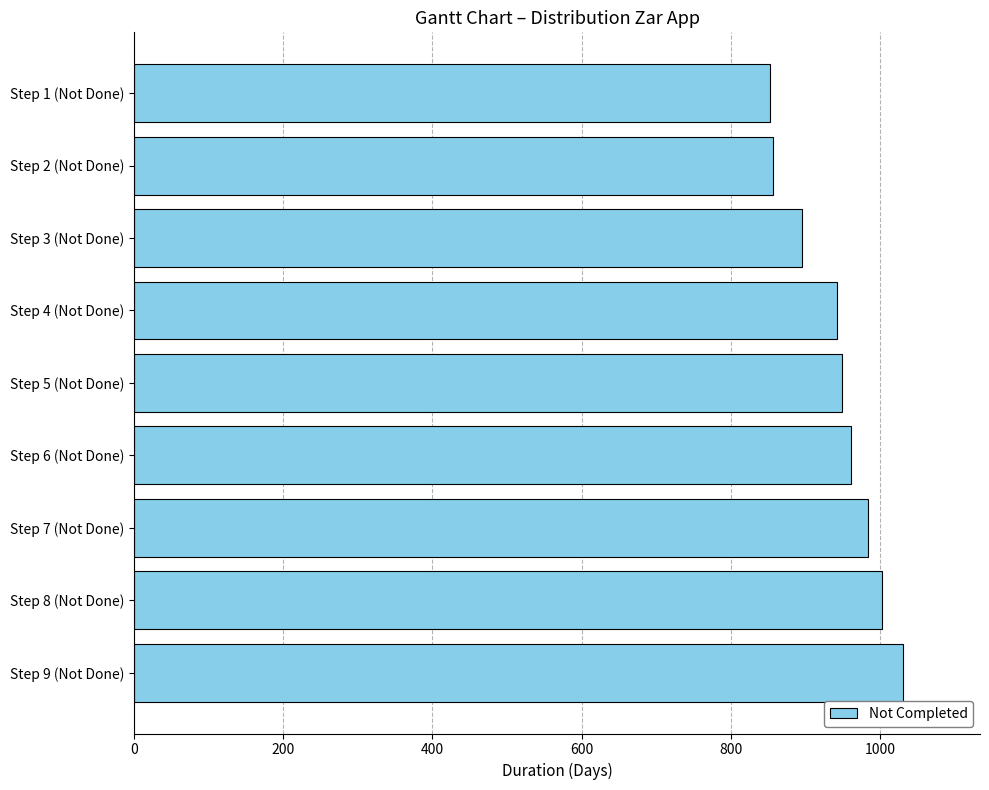

Is it true that the value at Step 6 (Not Done) is 961?

True